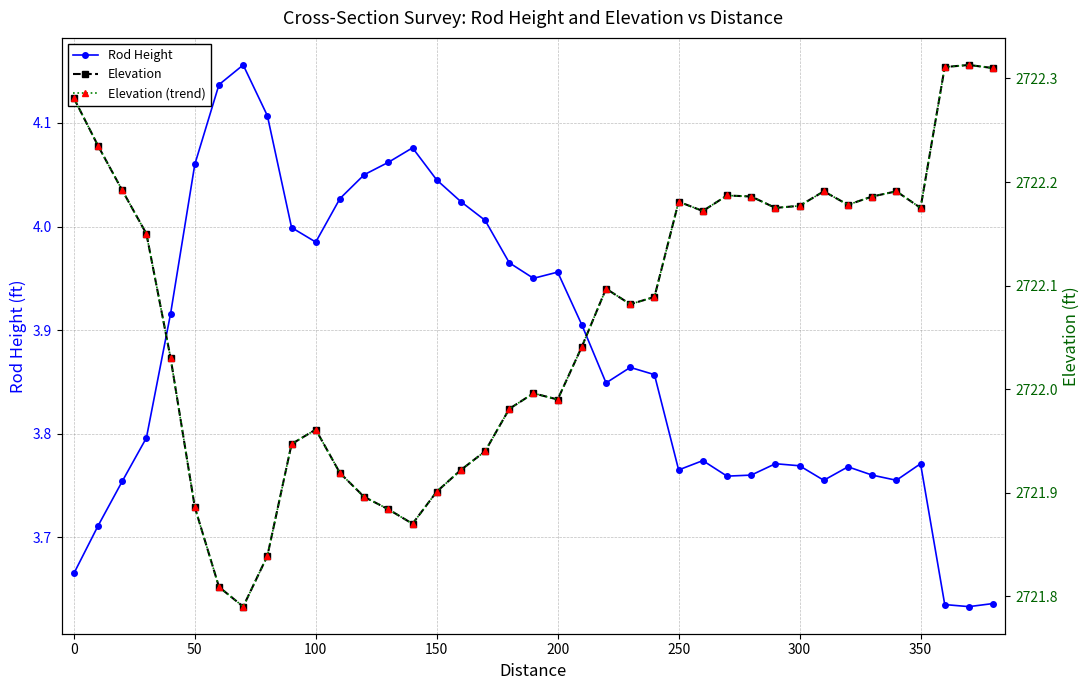

At which category does Rod Height reach its first local valley?

100